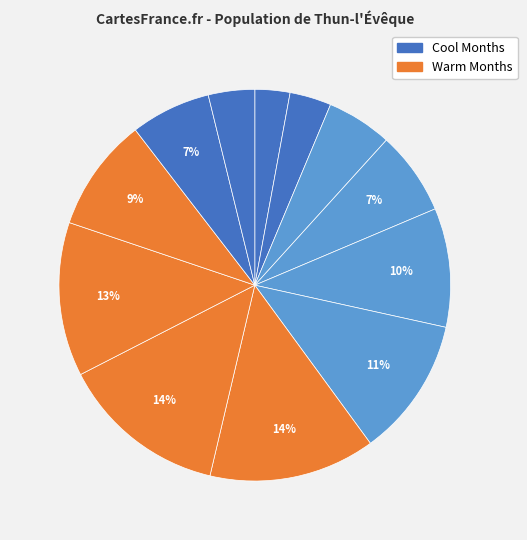

Count the number of slices in the pie.

12